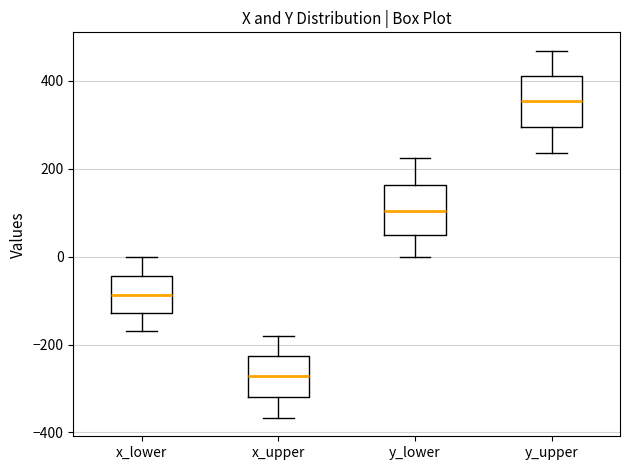

Where does the upper whisker of the box for x_lower end on the y-axis? The values are not printed on the chart, so give them approximately, as read against the axis.

0